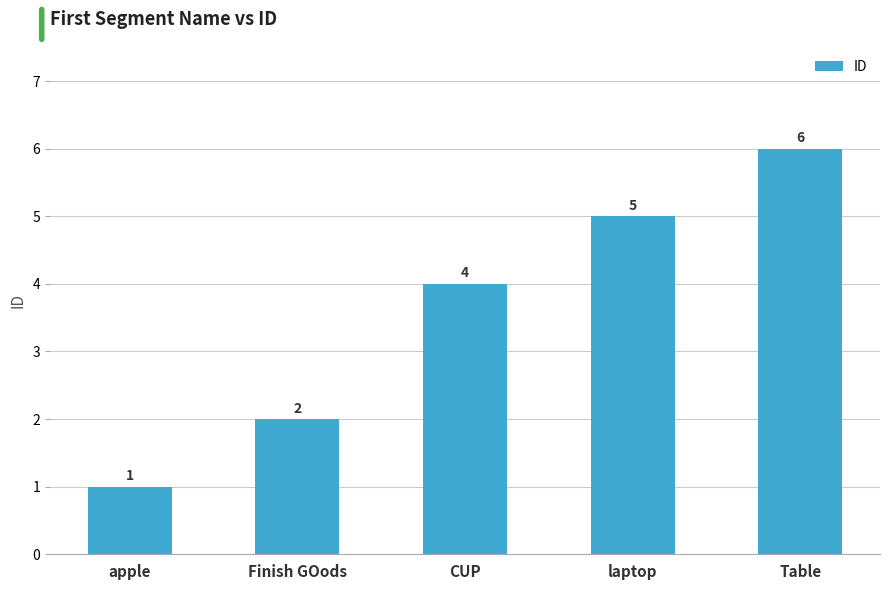

Reading left to right, list all the values displayed in this chart.

1	2	4	5	6